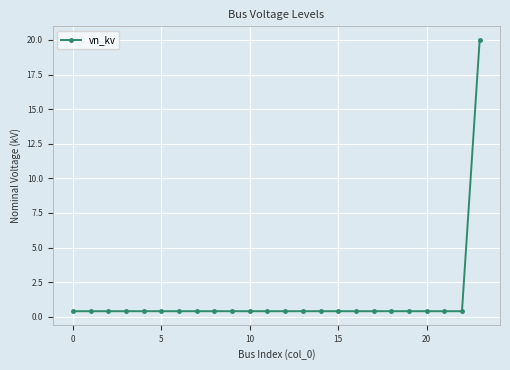

What is the maximum value shown in the chart?

20.0